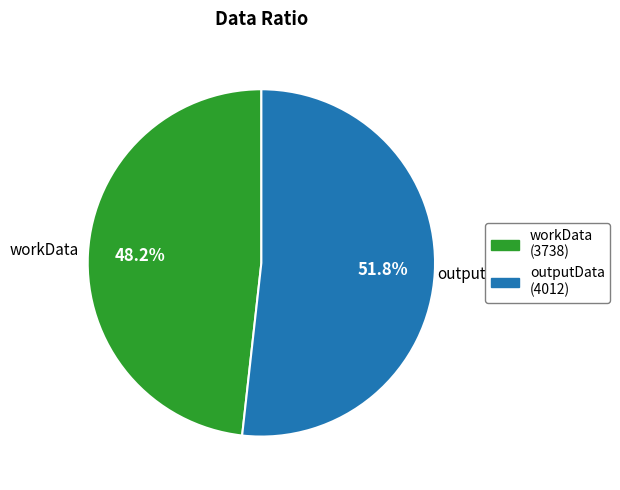

Which has a higher value, workData or outputData?

outputData